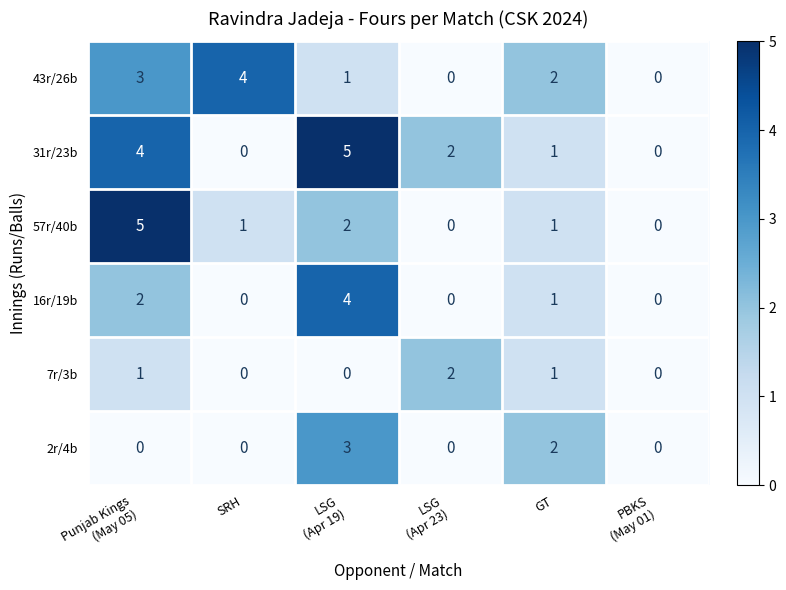

True or false: 7r/3b has a value of 0 at SRH.

True